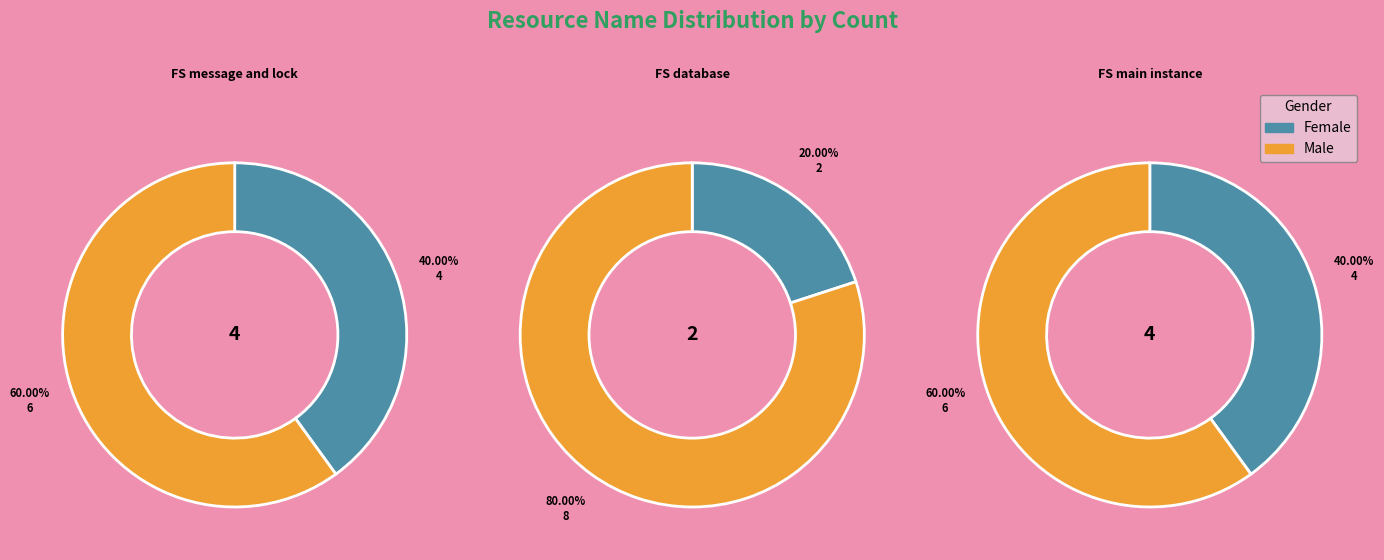

To the nearest percent, what portion does FS database represent?

20%